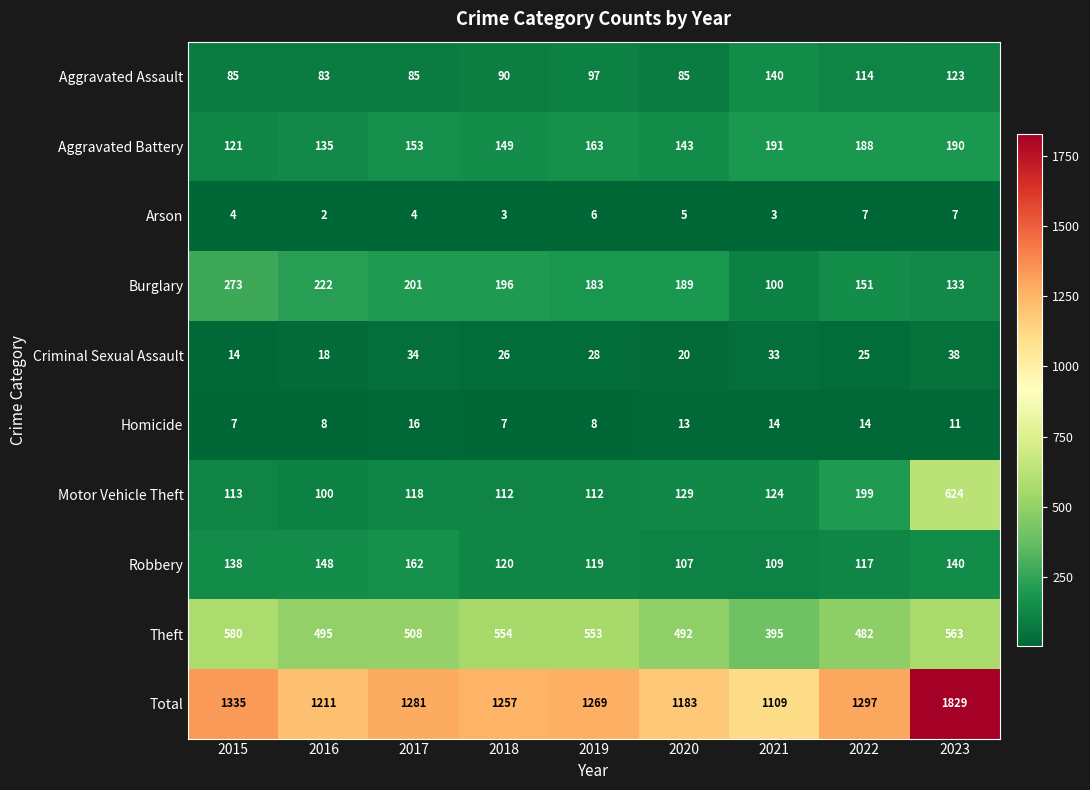

What is the difference between the second highest and minimum values in the Robbery series?

41